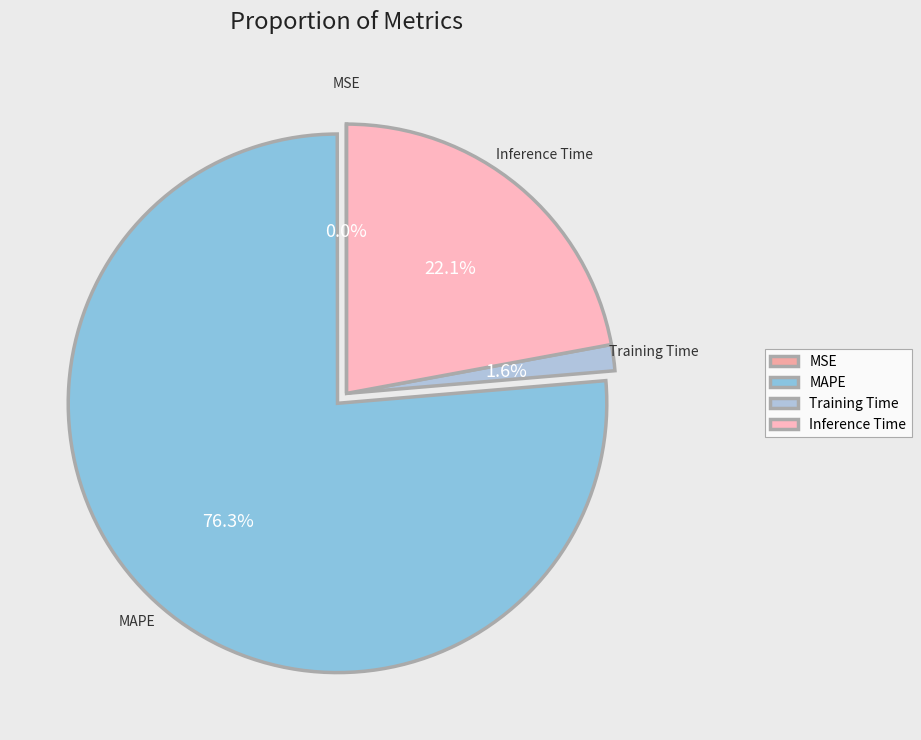

Between MAPE and Training Time, which is larger?

MAPE